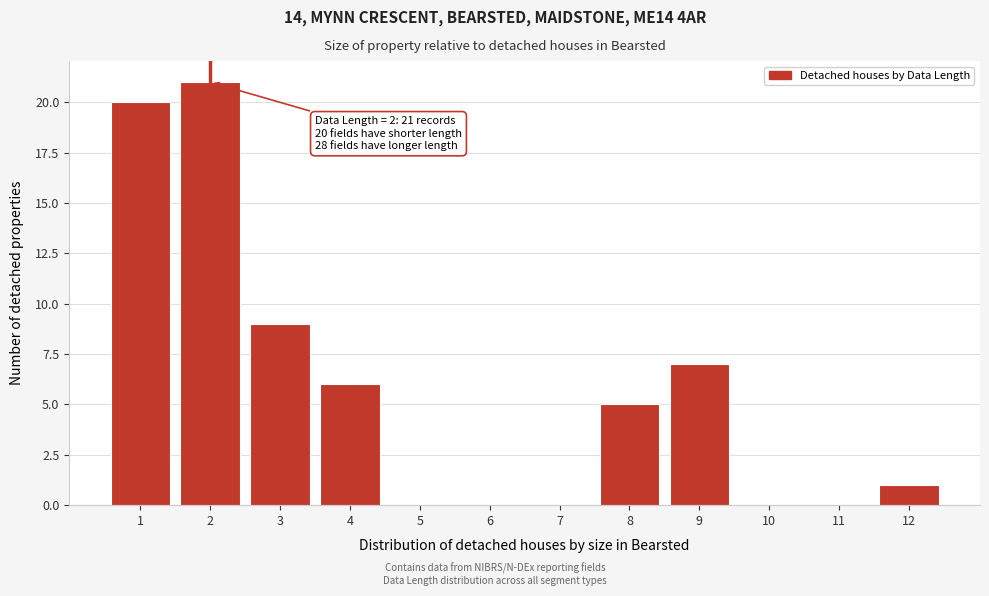

Reading right to left, what are all the values shown in this chart?

12=1	11=0	10=0	9=7	8=5	7=0	6=0	5=0	4=6	3=9	2=21	1=20